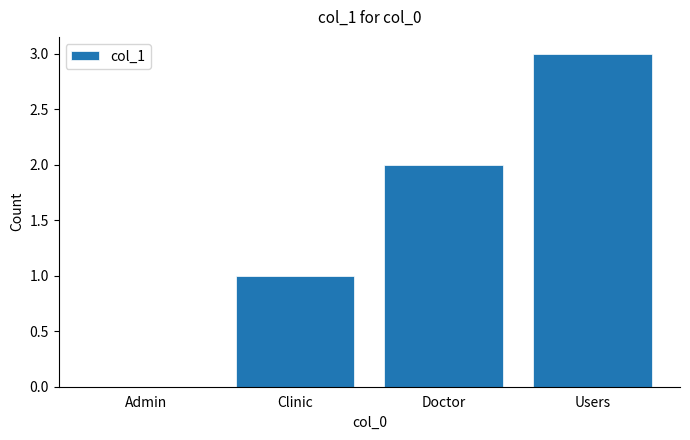

Count the number of data series in this chart.

1